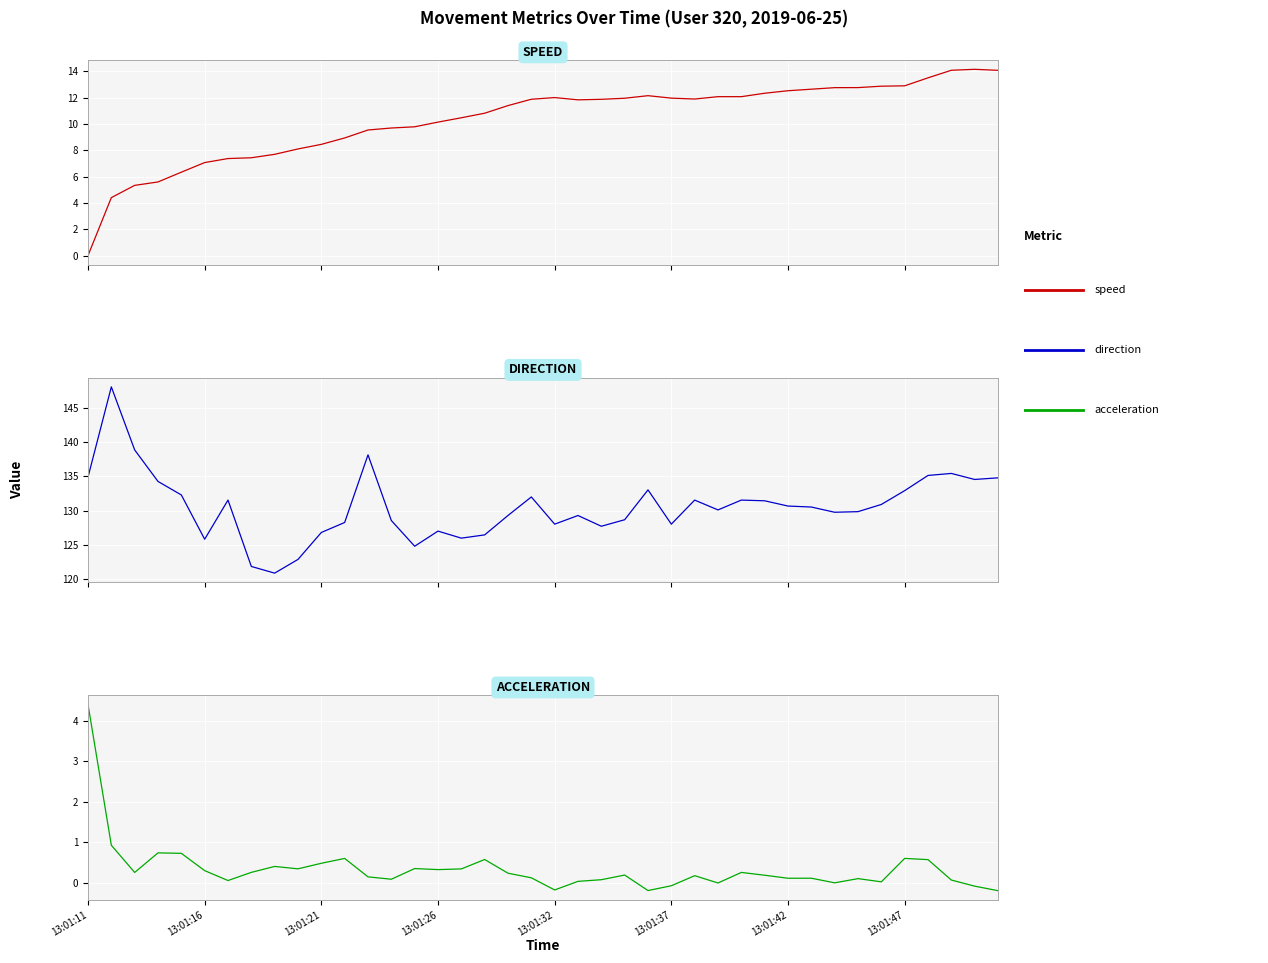

Is the value of speed at 8 greater than the value of acceleration at 37?

Yes